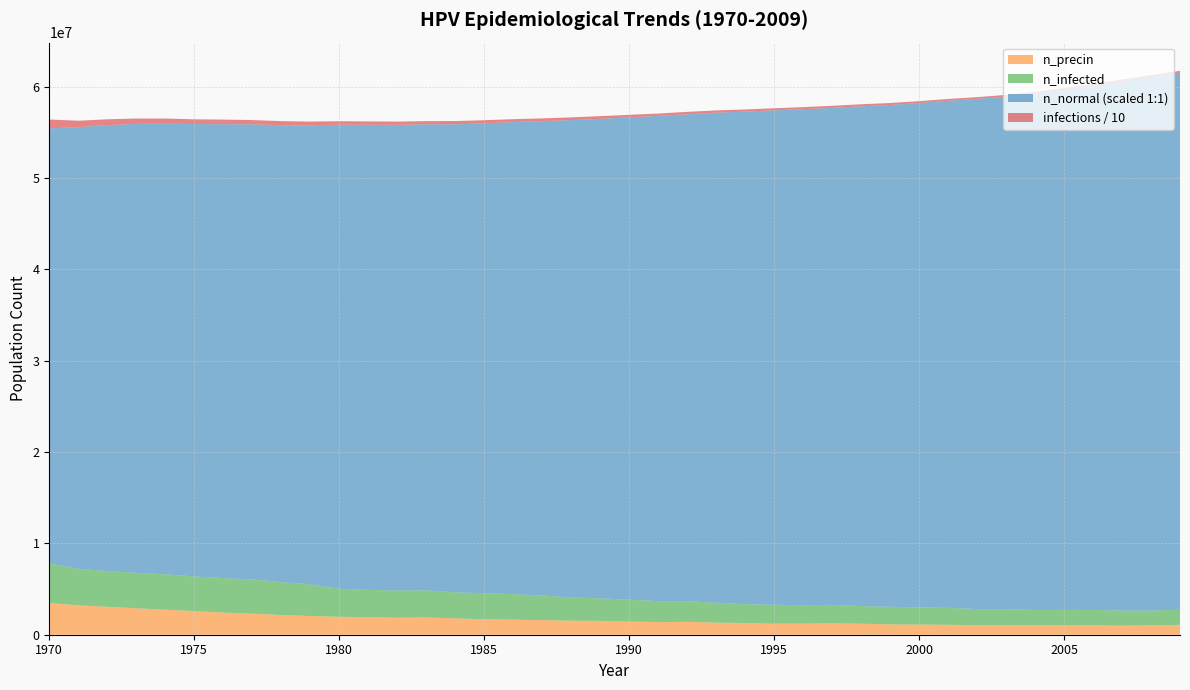

Reading left to right, transcribe all the data shown in this chart.

infections: 9674439.2	7069868.1	6387963.2	5948821.8	5662449.5	5199698.2	5030819.6	4722782.1	4479462.9	4118650.1	3836999.8	3669787.4	3596735.8	3473409.9	3536183.9	3388136.5	3192592.5	3066488.9	3014547.6	2966216.9	2878444.2	2525686.9	2684011.3	2477356.4	2324032.1	2297644.6	2215149.3	2282090.0	2233203.8	2130431.9	2017938.8	2013216.6	1898778.8	1901278.6	1808506.0	1889057.2	1998495.2	1759342.4	1852670.3	1990440.2
n_normal: 55452344.0	55577896.0	55801768.0	55931760.0	55957320.0	55918708.0	55905376.0	55884544.0	55795104.0	55780664.0	55847880.0	55841216.0	55831212.0	55894544.0	55897872.0	55999256.0	56134528.0	56232856.0	56350352.0	56490340.0	56643112.0	56818932.0	56985312.0	57164744.0	57282796.0	57420568.0	57548336.0	57689436.0	57861648.0	58010252.0	58223576.0	58465784.0	58676048.0	58924648.0	59272400.0	59672384.0	60101524.0	60621492.0	61079240.0	61548936.0
n_infected: 7810659.0	7219582.0	6962930.5	6773497.0	6621283.0	6385464.0	6202697.0	6054094.0	5761889.0	5525235.5	5028042.0	4913604.0	4838886.5	4857774.0	4632509.5	4553625.0	4442798.0	4298918.0	4080875.0	3985325.0	3836166.5	3679787.0	3671176.5	3502575.0	3347306.2	3278699.0	3228146.5	3270644.0	3138151.5	3056212.0	2993160.0	2943718.5	2806226.5	2792893.8	2714287.2	2719564.8	2718176.0	2643180.2	2645124.5	2740674.8
n_precin: 3469521.5	3227868.8	3054545.2	2895665.8	2741508.0	2592905.5	2427081.8	2307088.5	2162374.8	2046548.2	1967941.6	1915444.6	1860170.0	1892946.0	1790174.1	1690735.5	1646571.4	1595463.1	1534633.4	1519634.2	1446305.2	1382420.0	1411307.1	1326034.4	1280759.1	1207152.2	1210485.5	1248538.8	1201874.8	1131878.9	1111046.8	1090492.4	1035495.6	1052439.1	1032718.0	1025773.9	1021885.2	993275.9	1020774.2	1082159.5